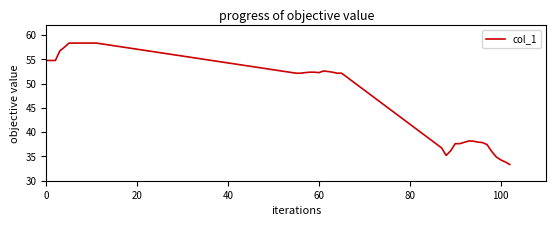

How many categories are shown in the chart?

39